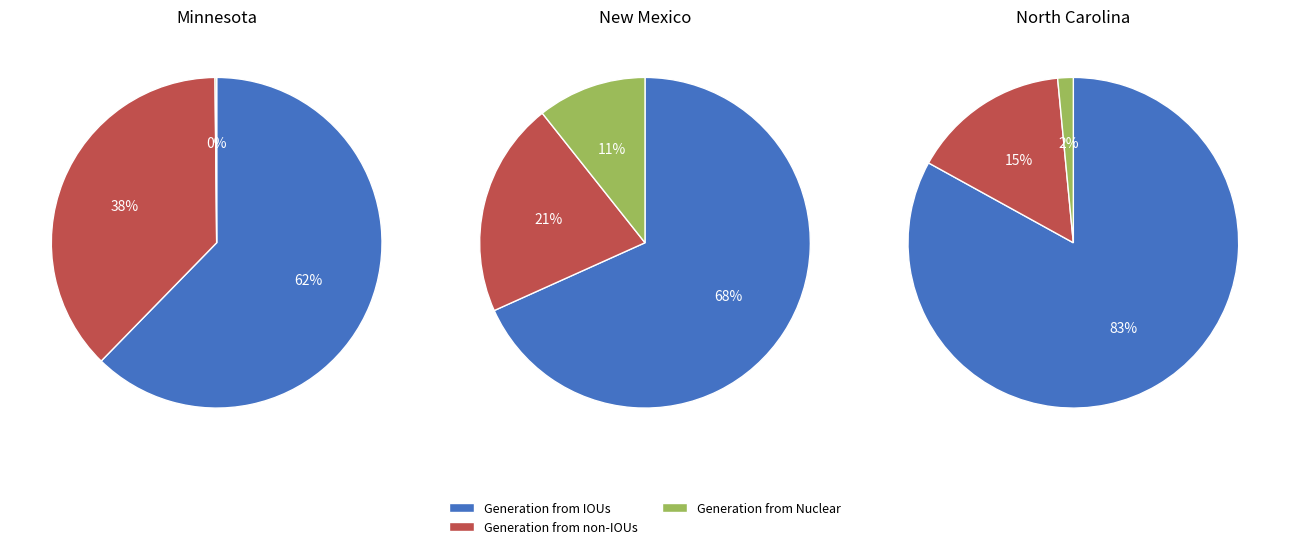

To the nearest percent, what is the combined percentage of Generation from IOUs and Generation from Munis/Nuclear?

76%